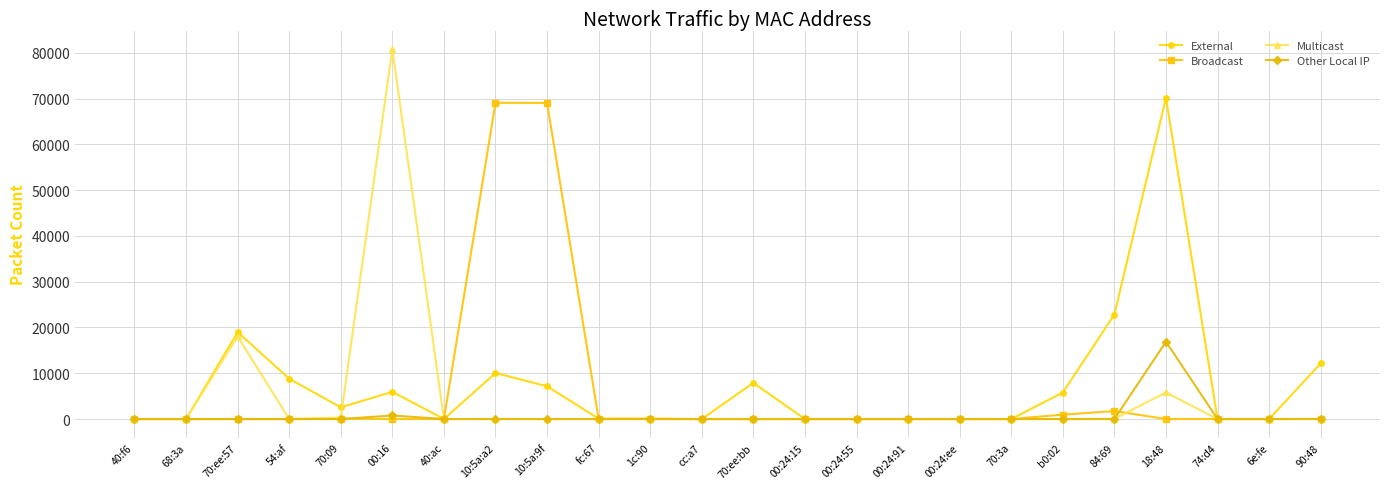

What is the greatest value displayed?

80820